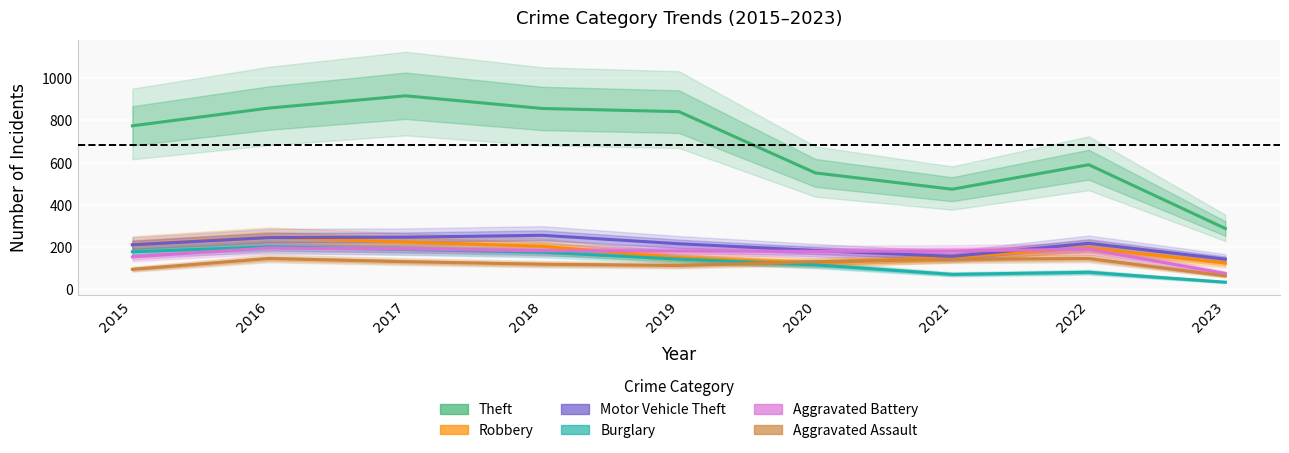

Does the chart display data point markers on the line(s)?

No